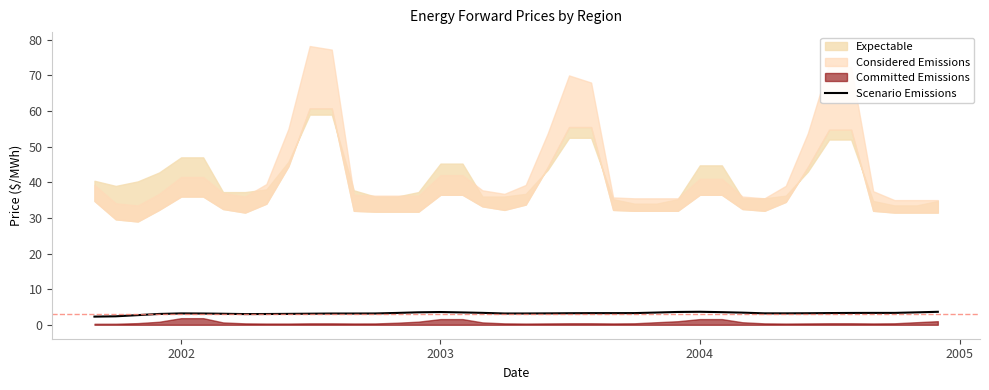

Count the number of values greater than 3.

37